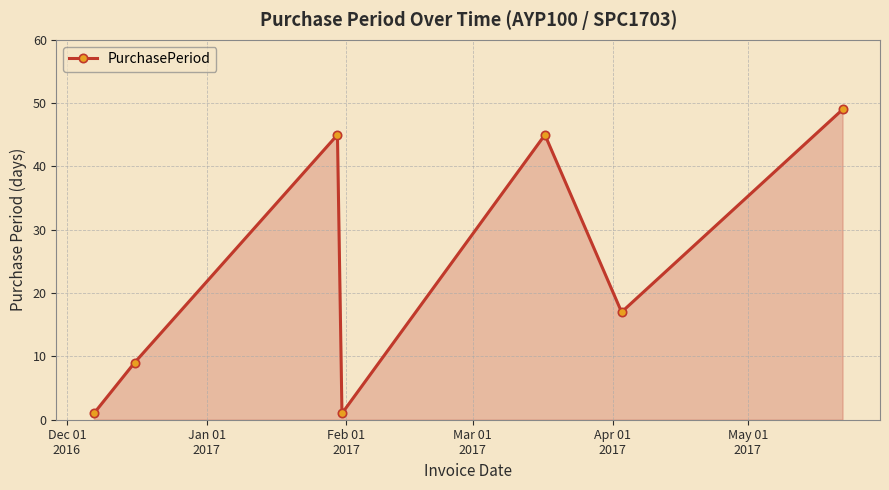

Reading left to right, extract all data points from this chart.

1	9	45	1	45	17	49